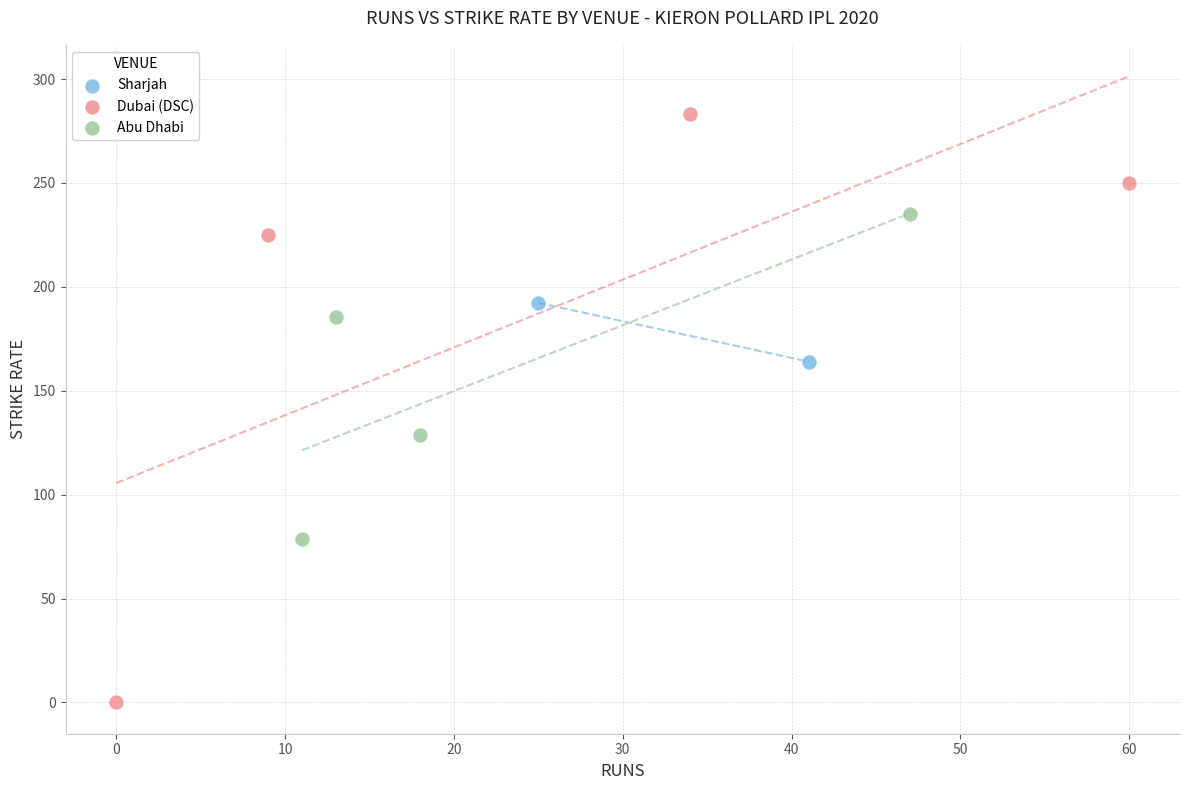

What are all the series names shown in the legend?

Sharjah, Dubai (DSC), Abu Dhabi